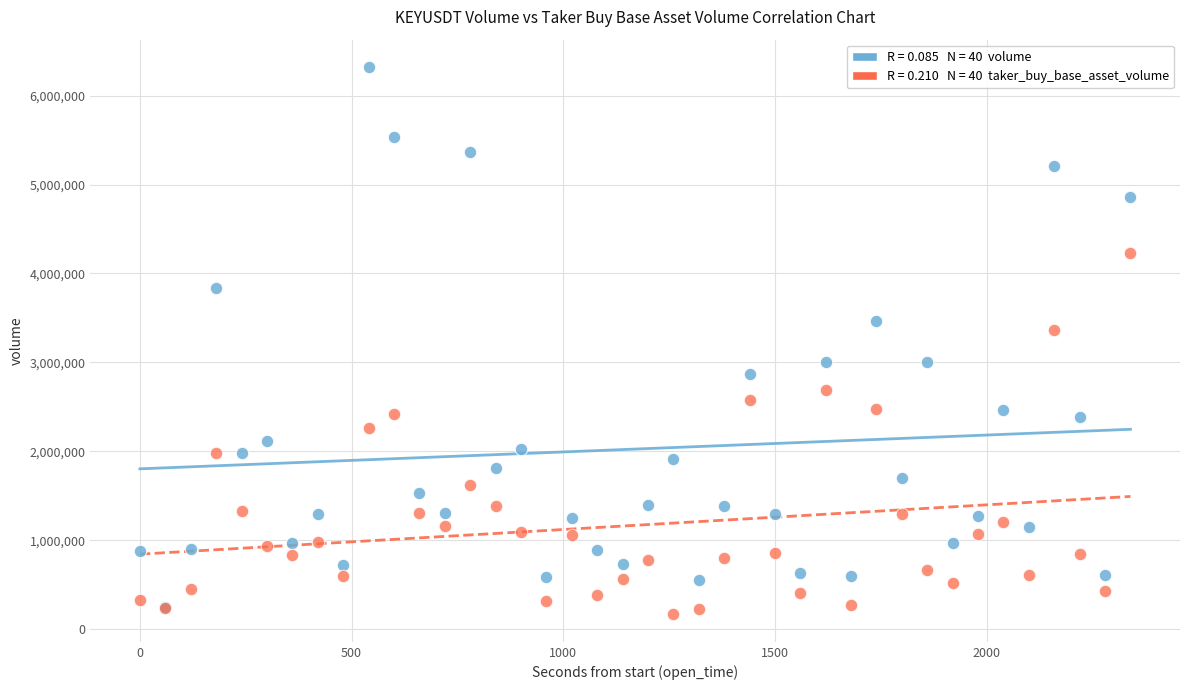

Across all series, what Y value is closest to 3242861?

3368728